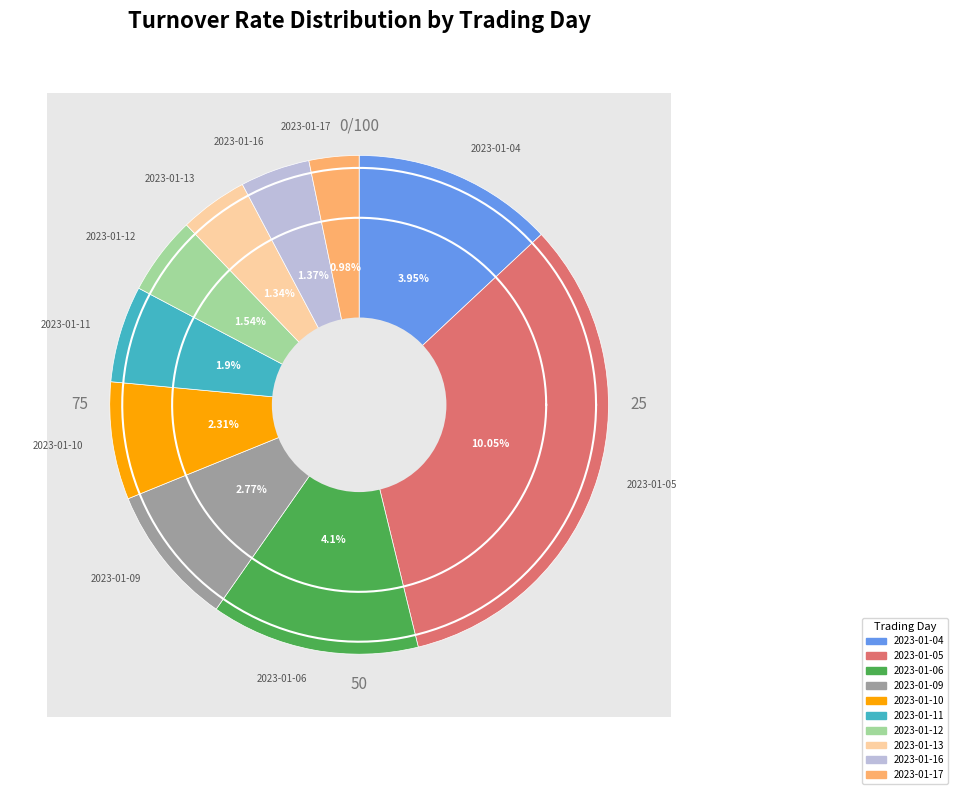

Does 2023-01-17 account for over 50% of the chart?

No